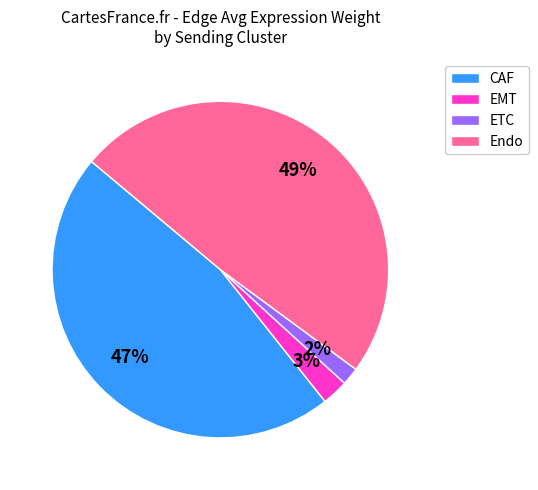

How many segments does this pie chart have?

4